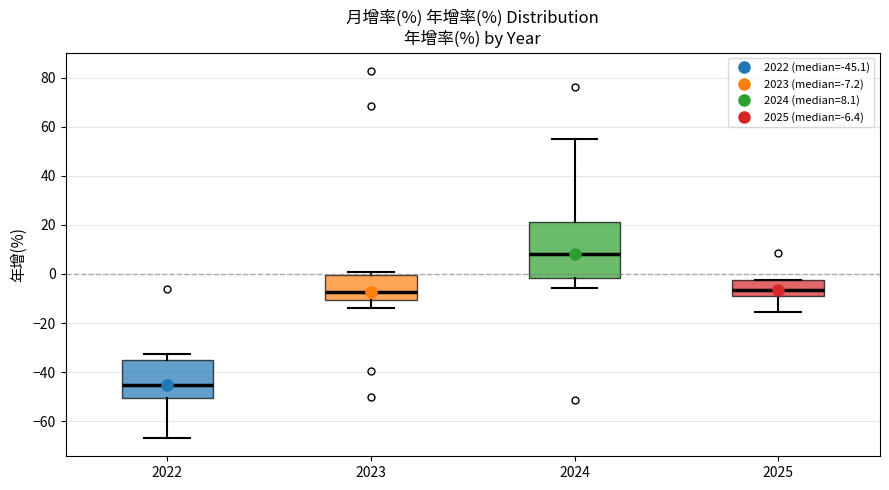

Reading left to right, read every box against the y-axis: the position of its median line, the range the box covers, and the ends of its whiskers. The values are not printed on the chart, so give them approximately, as read against the axis.

2022: median -46, box -50 to -36, whiskers -66 to -32
2023: median -8, box -10 to 0, whiskers -14 to 0 (just above the box's upper edge)
2024: median 8, box -2 to 22, whiskers -6 to 56
2025: median -6, box -8 to -2, whiskers -16 to -2